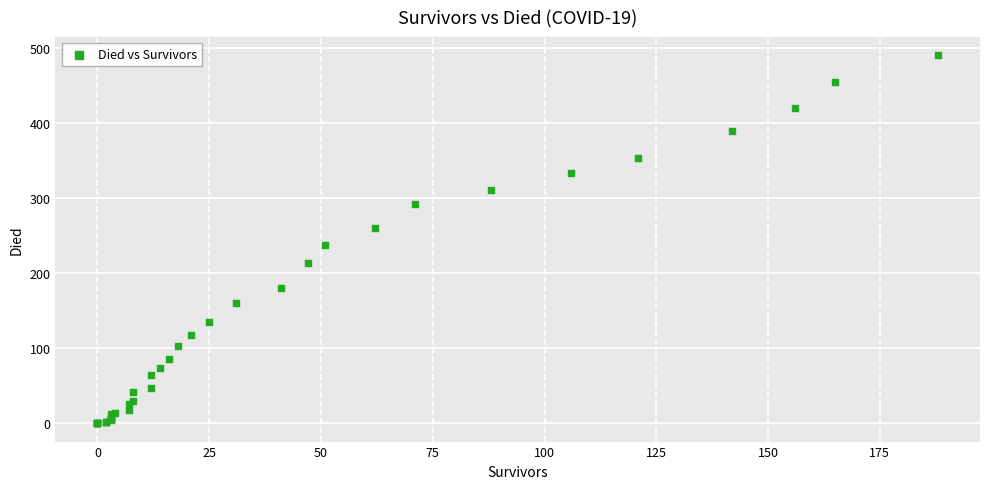

What Y value in the scatter plot is closest to 245?

238